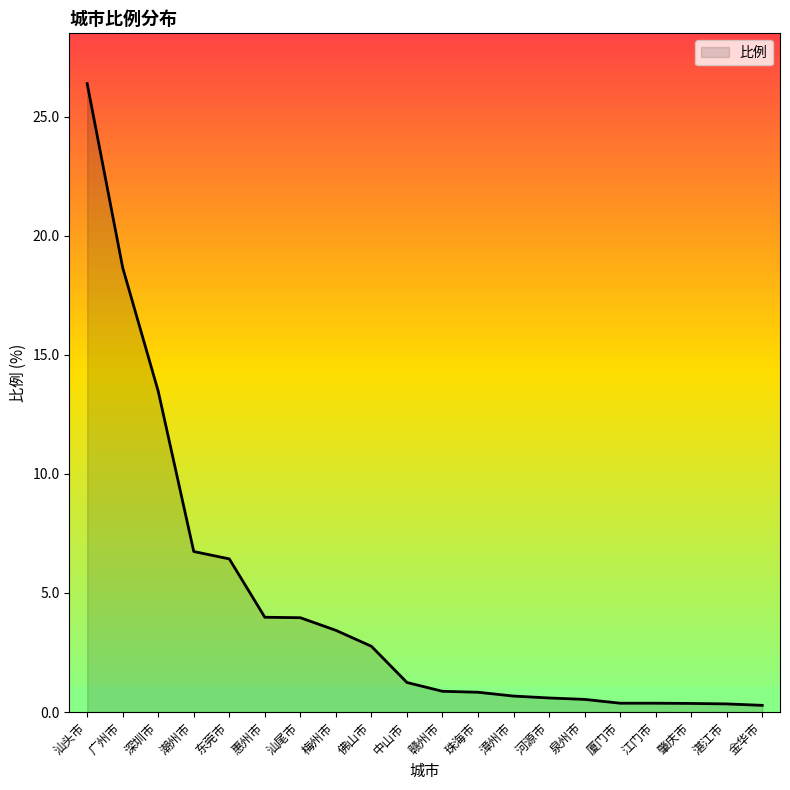

Read the value at 东莞市.

6.4